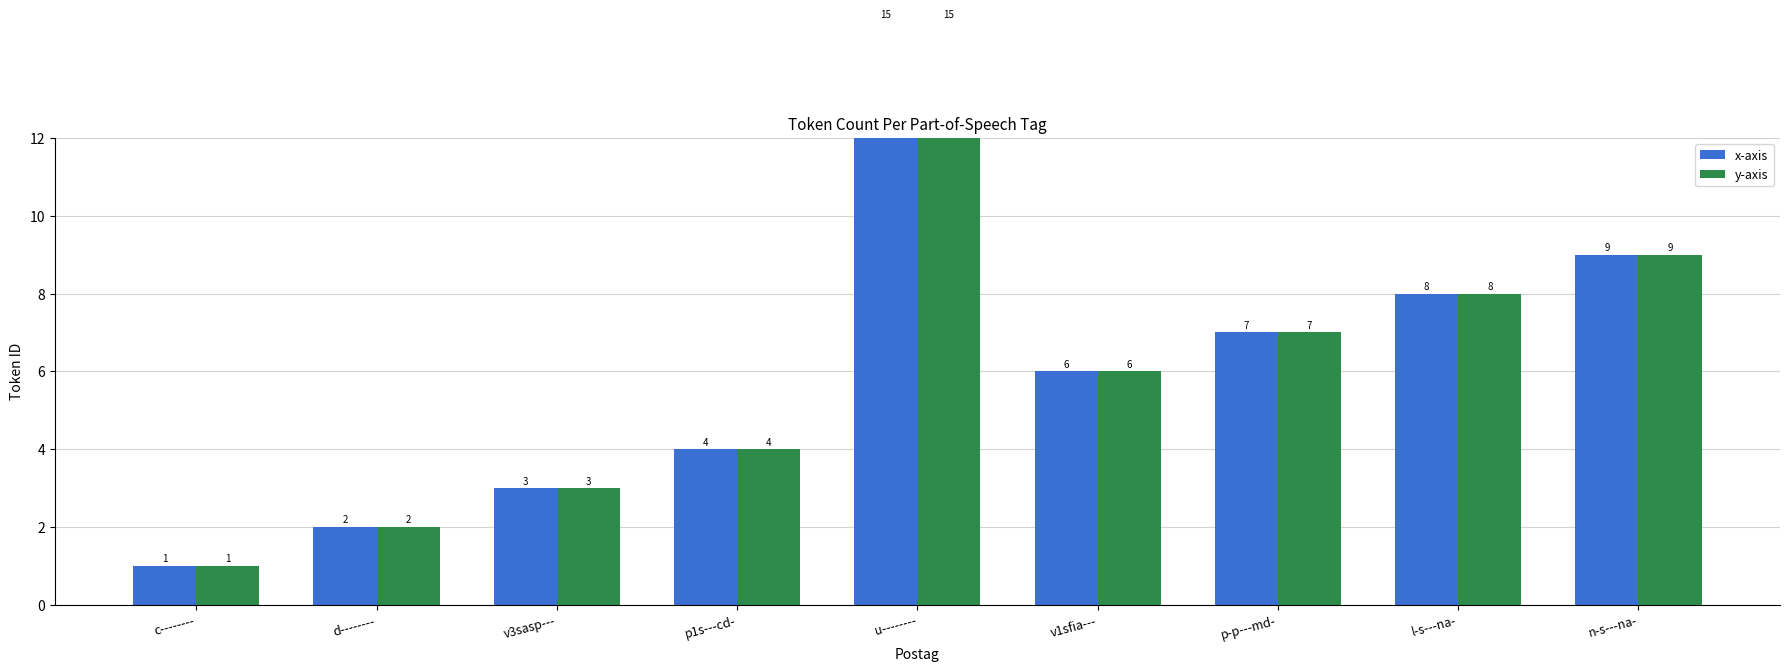

Is it true that y-axis equals 6 at p1s---cd-?

False